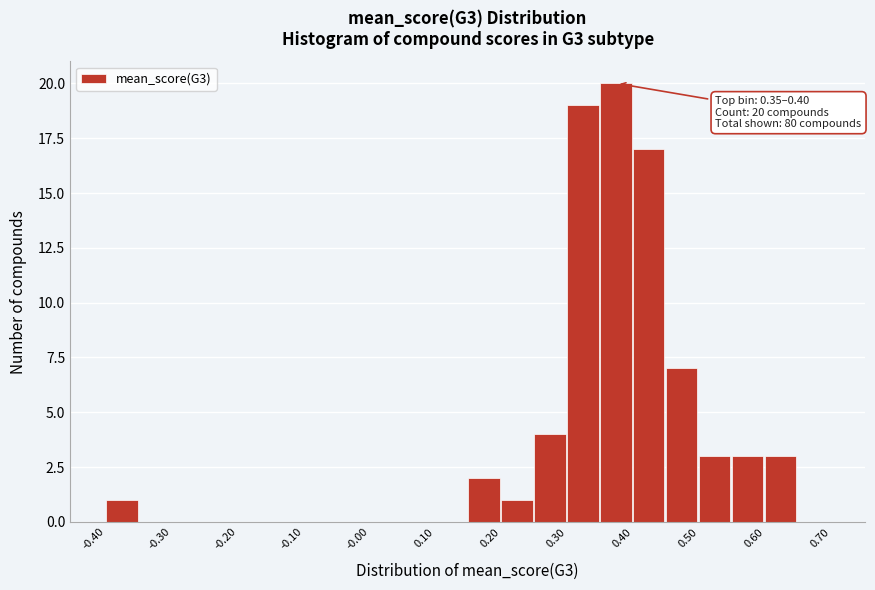

Which range on the x-axis has the tallest bar?

0.35 to 0.40